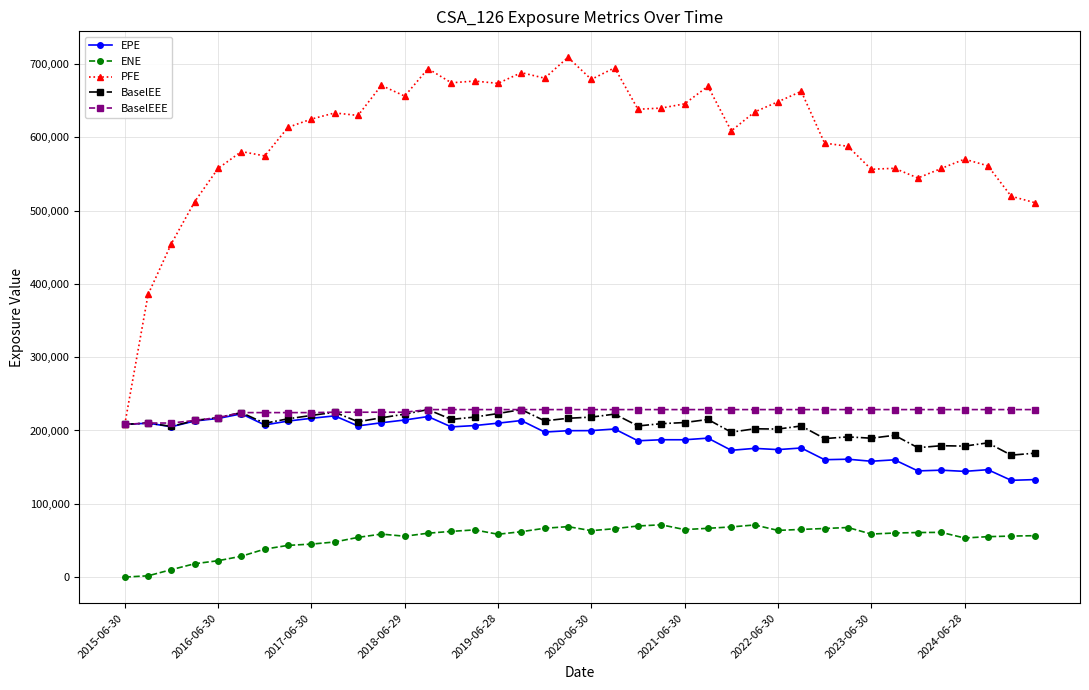

What is the value of the ENE point at the 9th from the left?

44998.4